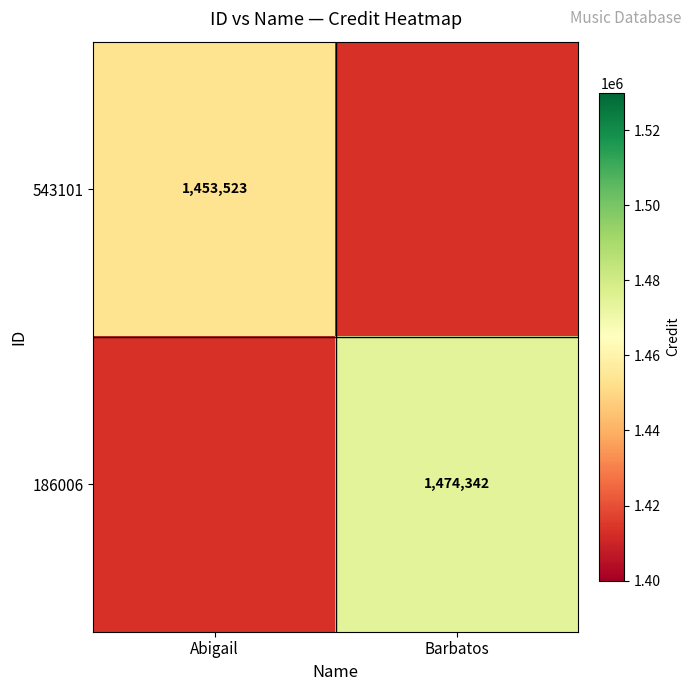

The value of 186006 at Barbatos is 387248. True or false?

False